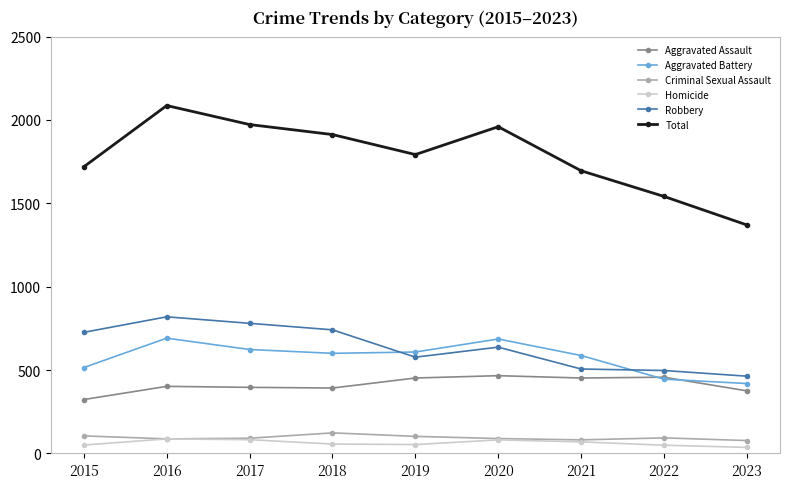

Is it true that Homicide equals 53 at 2019?

True